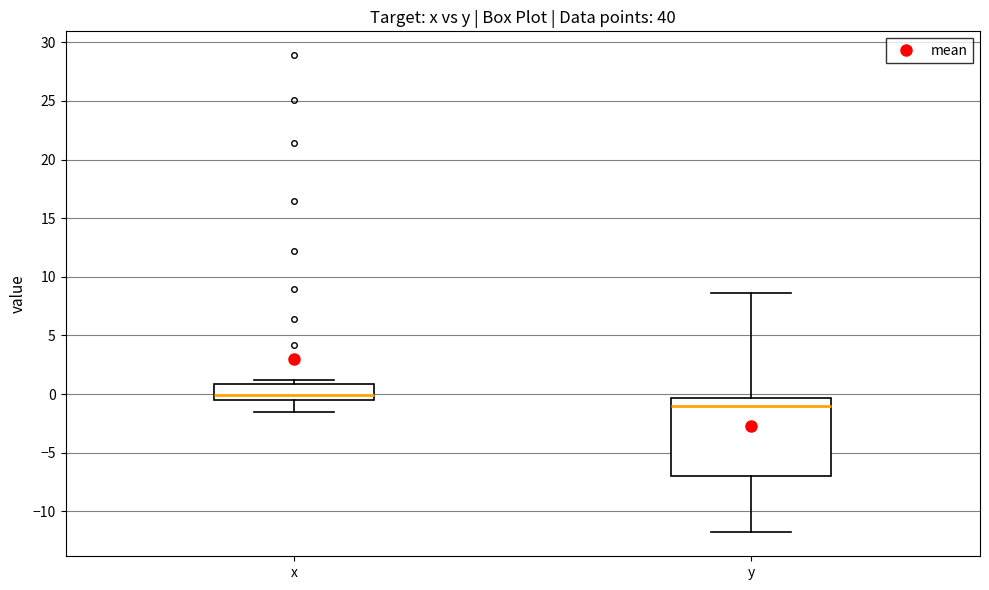

Reading left to right, read every box against the y-axis: the position of its median line, the range the box covers, and the ends of its whiskers. The values are not printed on the chart, so give them approximately, as read against the axis.

x: median 0.0, box -0.5 to 1.0, whiskers -1.5 to 1.0 (just above the box's upper edge)
y: median -1.0, box -7.0 to -0.5, whiskers -12.0 to 8.5